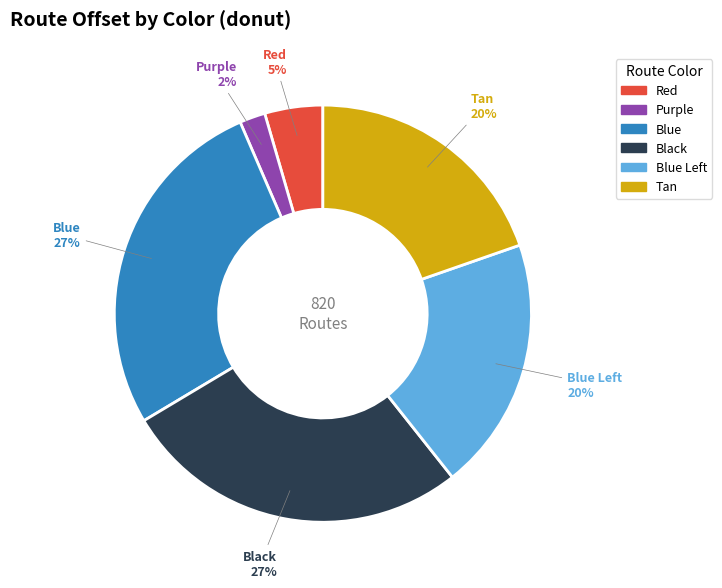

Does any single category account for the majority?

No